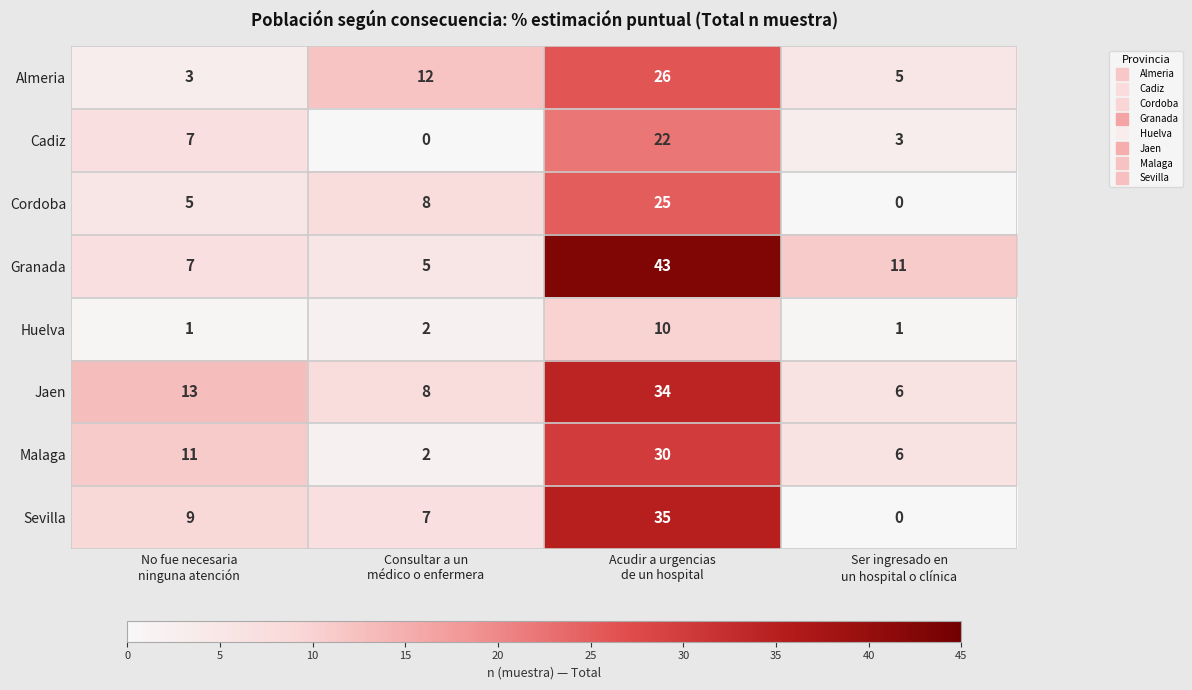

Which series has the widest spread of values?

Granada